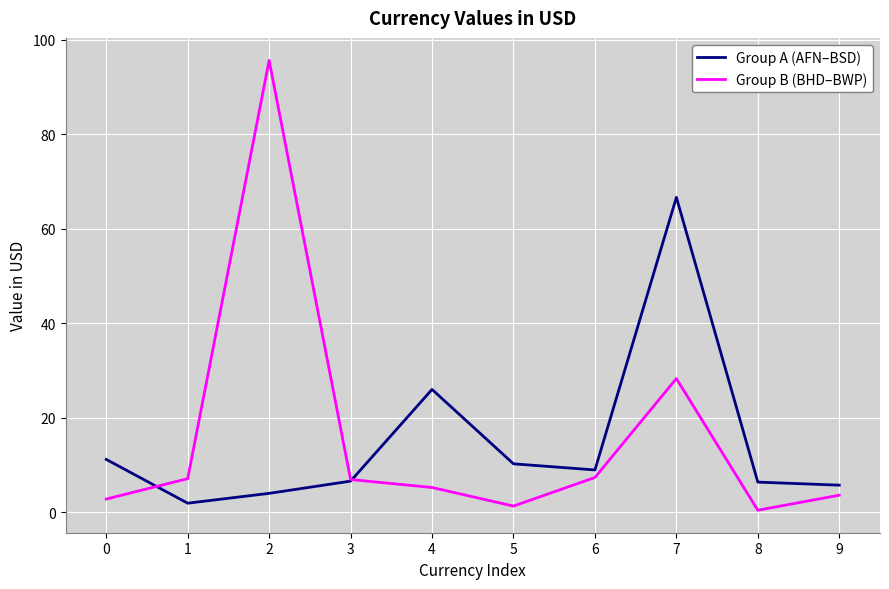

What is the difference between the second highest and minimum values in the Group B (BHD–BWP) series?

27.9